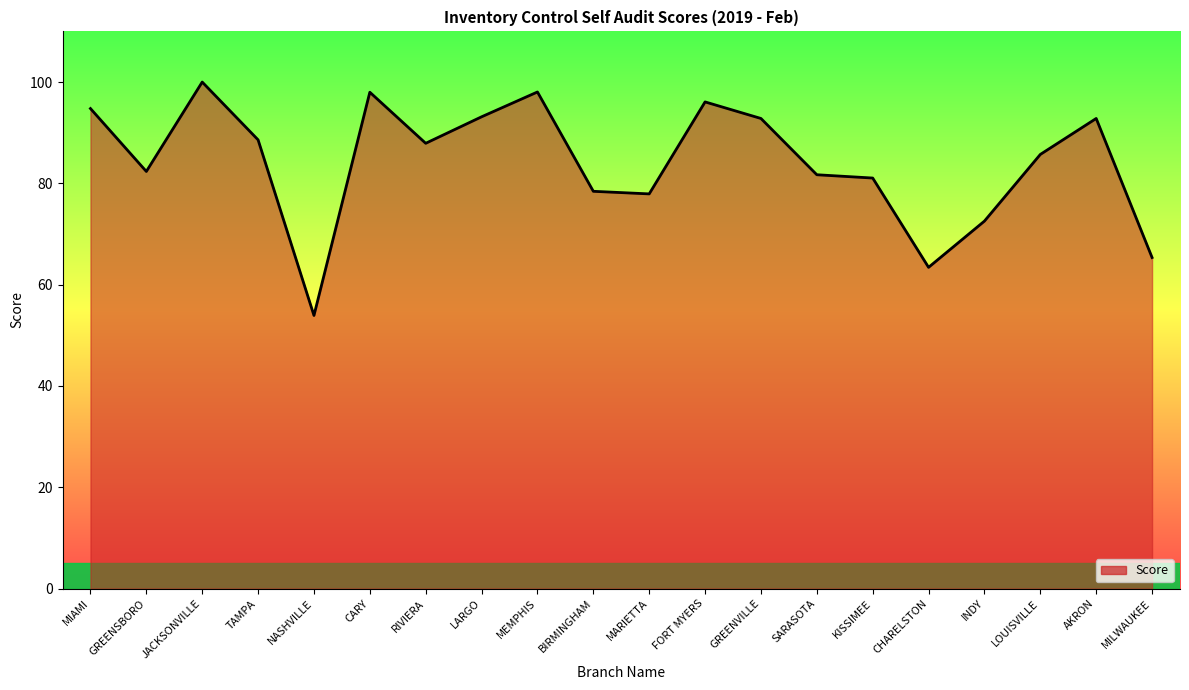

Does the chart display data point markers on the line(s)?

No